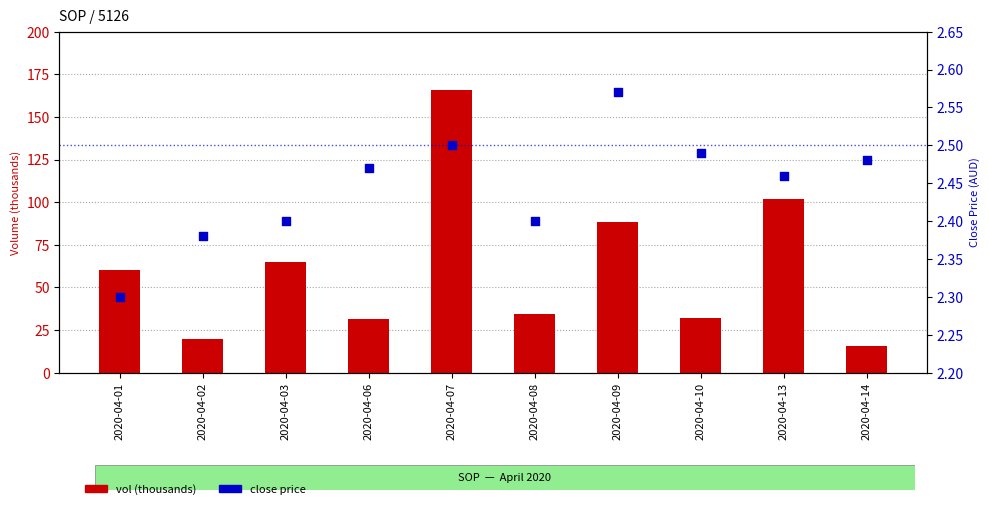

Which series has the largest total across all categories?

vol (thousands)